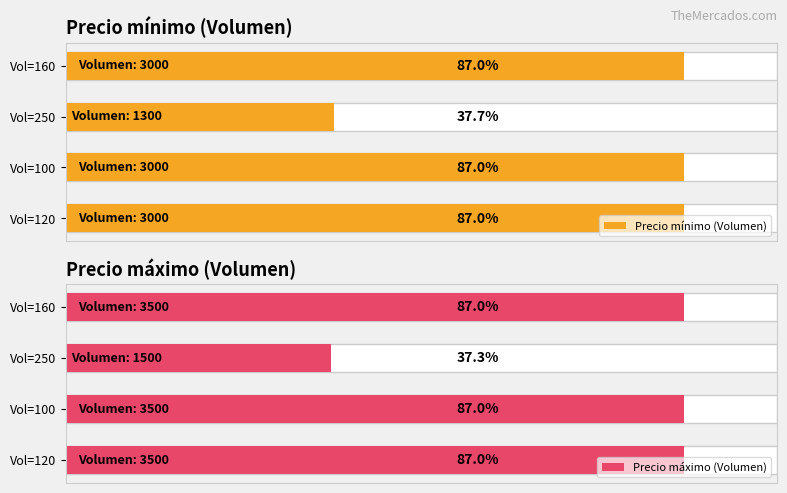

At how many categories does at least one series exceed 2711?

3